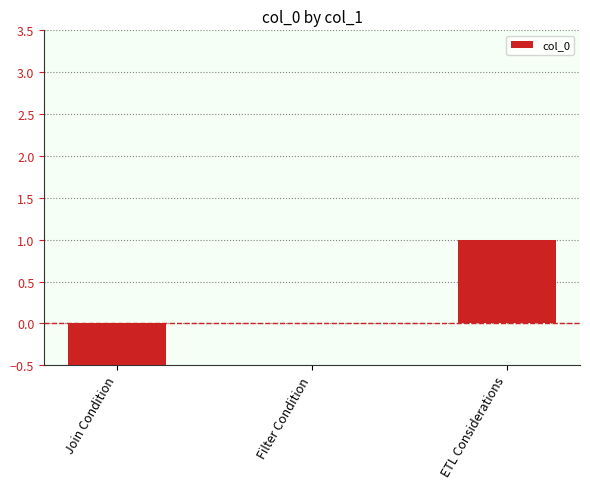

Which category has the lowest value across all series?

Join Condition